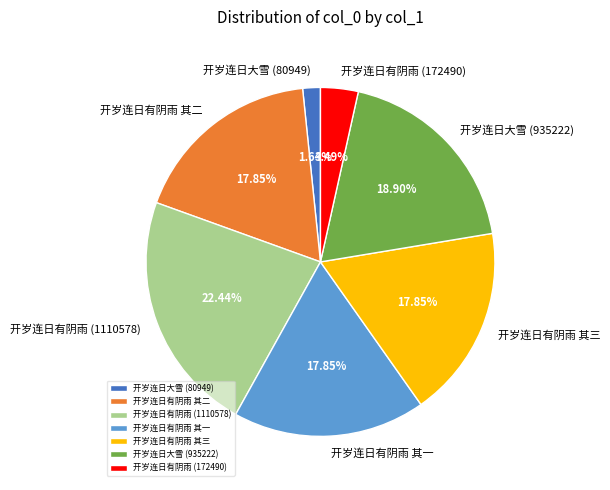

Count the number of slices in the pie.

7